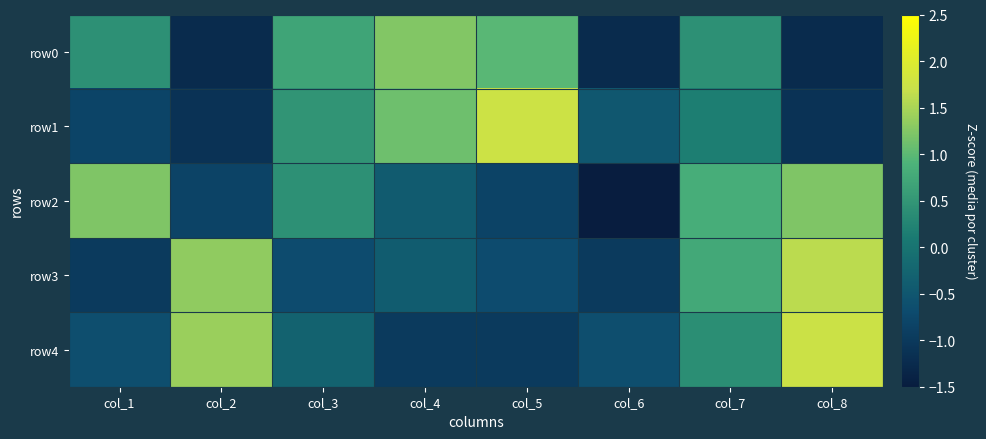

Which series changed the most between col_2 and col_5?

row1